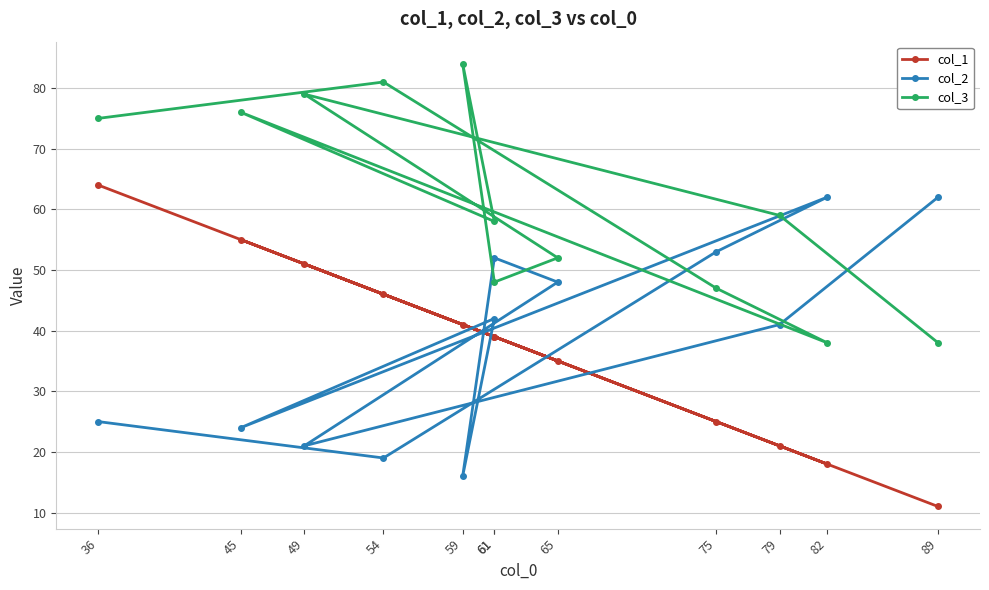

At which category does col_3 reach its first local peak?

49